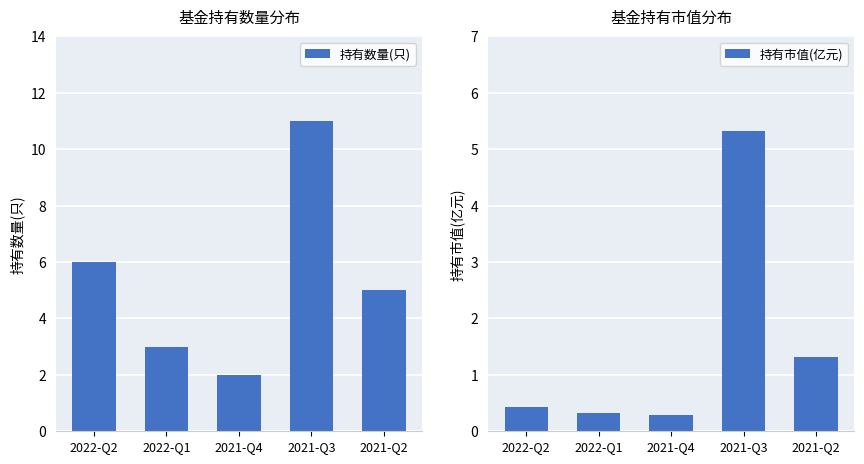

What is the value of the 持有数量(只) bar at the 3rd from the left?

2